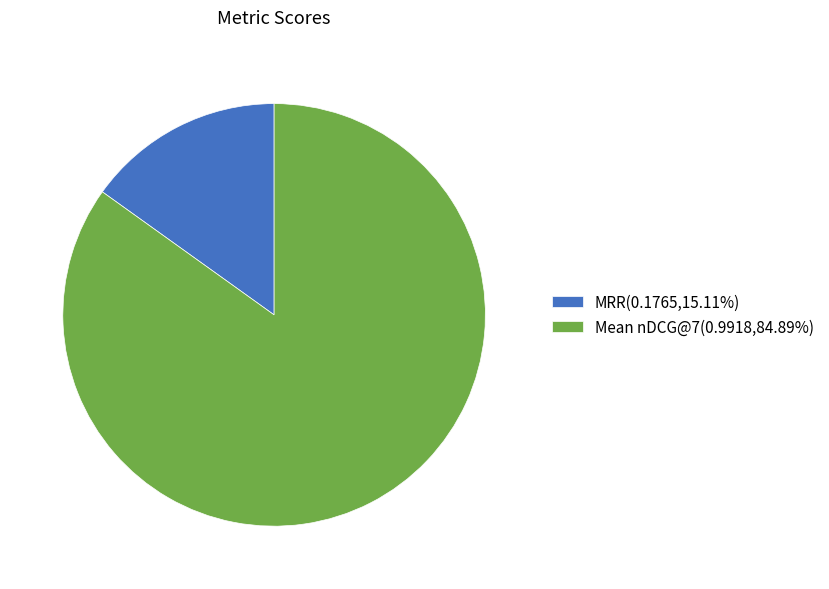

Is MRR(0.1765,15.11%) the majority of the pie?

No